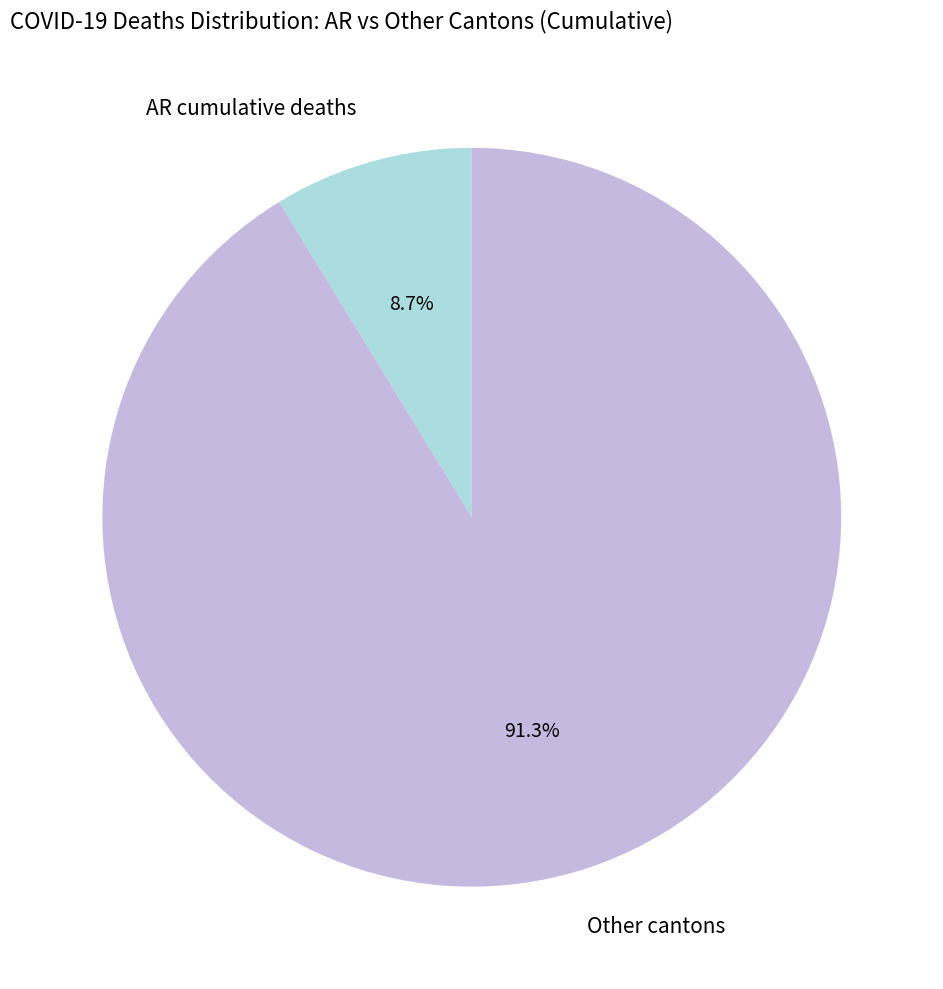

How many slices are in this pie chart?

2